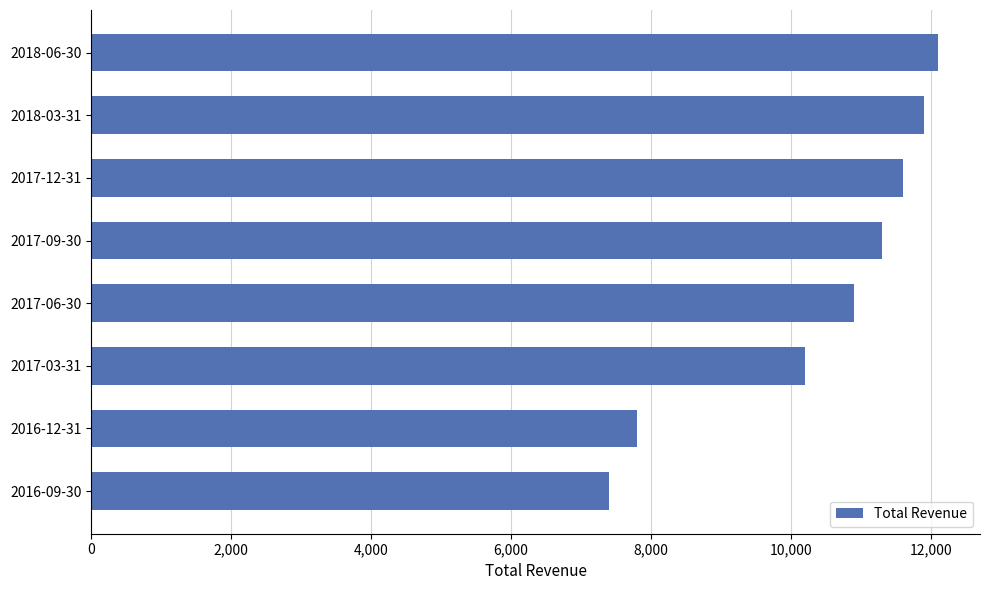

Reading top to bottom, list all the values displayed in this chart.

12100	11900	11600	11300	10900	10200	7800	7400